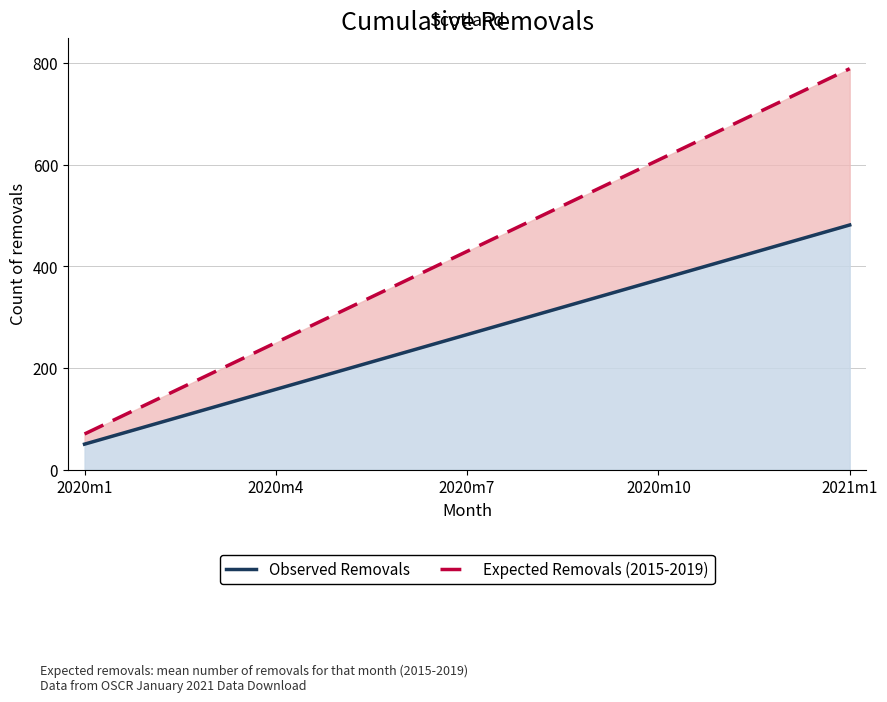

What is the difference between the maximum and minimum values in the Expected Removals (2015-2019) series?

718.8